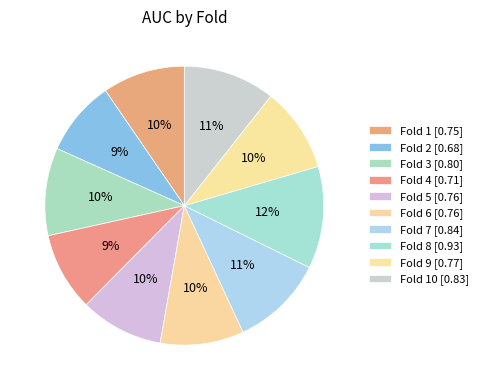

Rank the categories by value from highest to lowest.

Fold 8, Fold 7, Fold 10, Fold 3, Fold 9, Fold 6, Fold 5, Fold 1, Fold 4, Fold 2